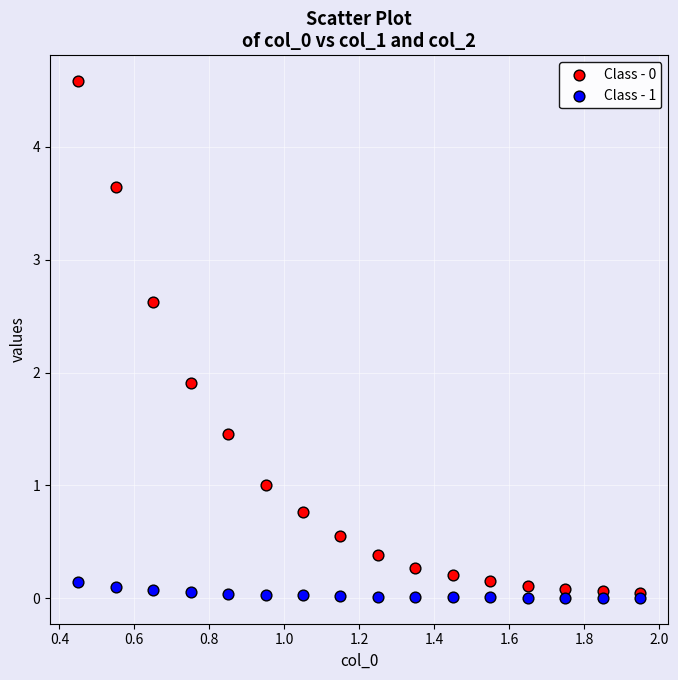

Across all series, what Y value is closest to 2?

1.9